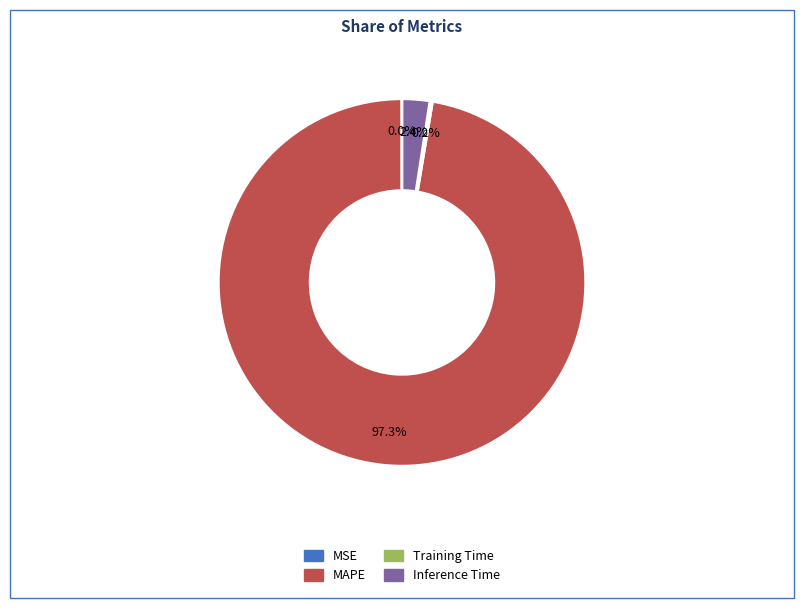

Is there any slice that represents more than half of the pie?

Yes